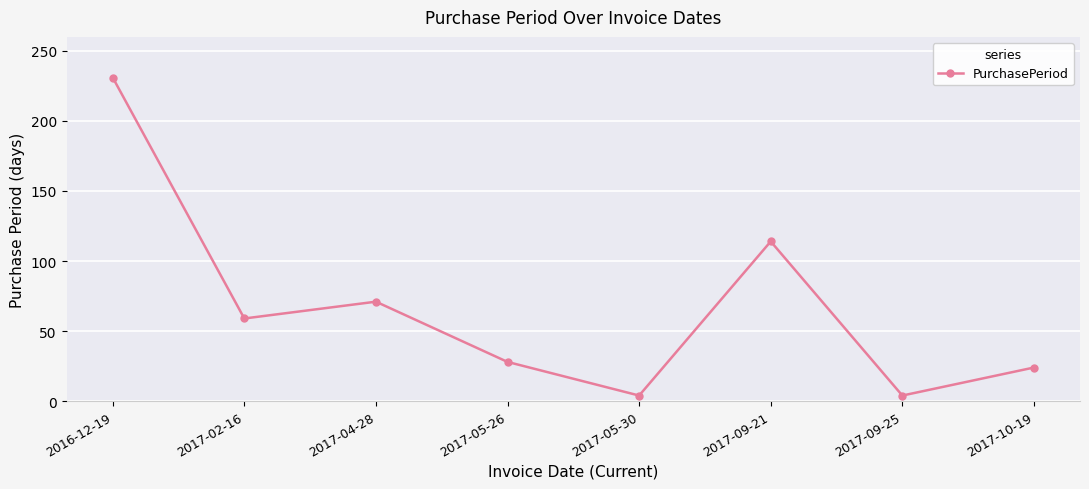

Approximately how many times larger is the value at 2017-02-16 compared to 2017-10-19?

2.5